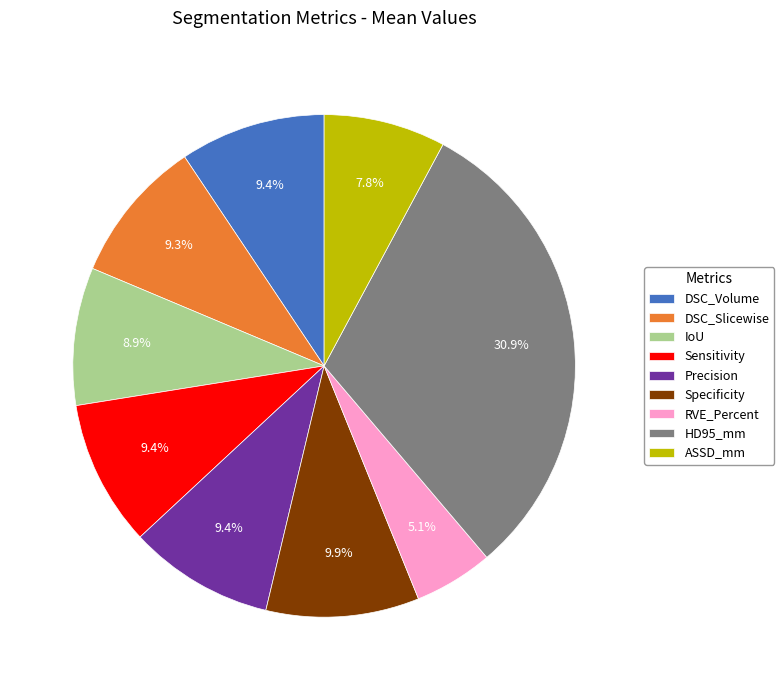

Is it true that DSC_Volume is 15% of the pie?

False